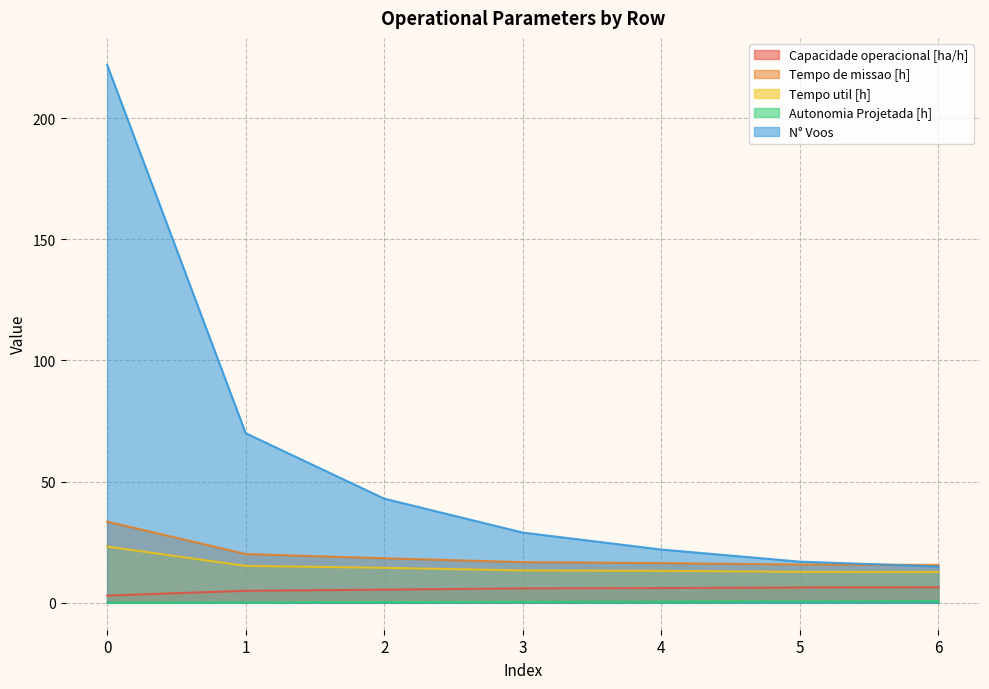

Which has a higher value, 5 or 0?

5